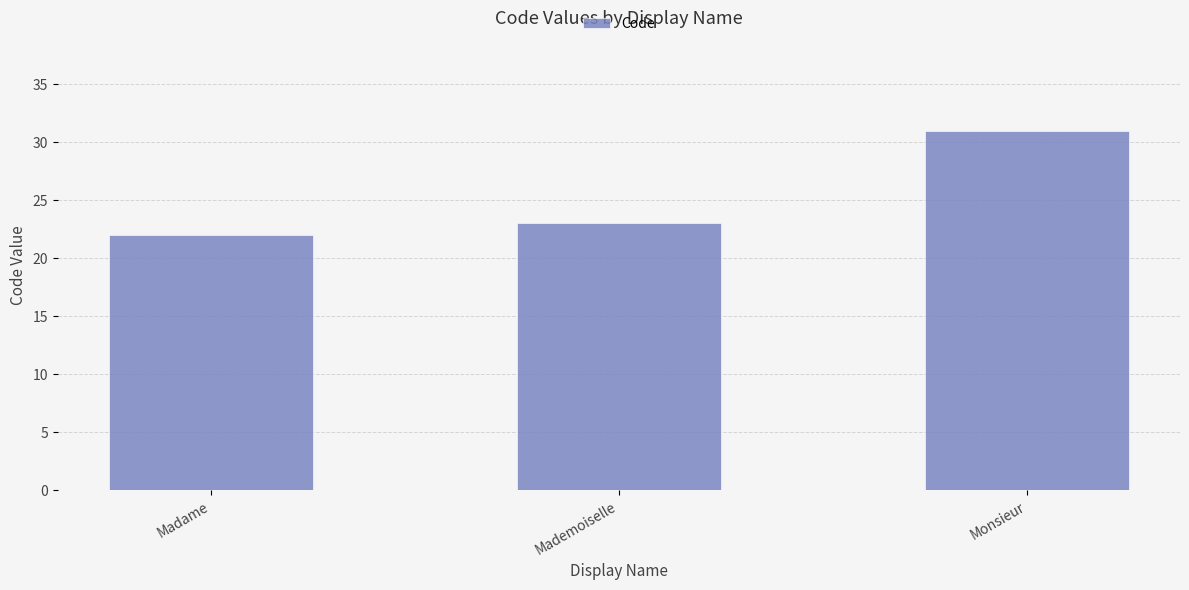

What is the label of the 1st bar from the right?

Monsieur